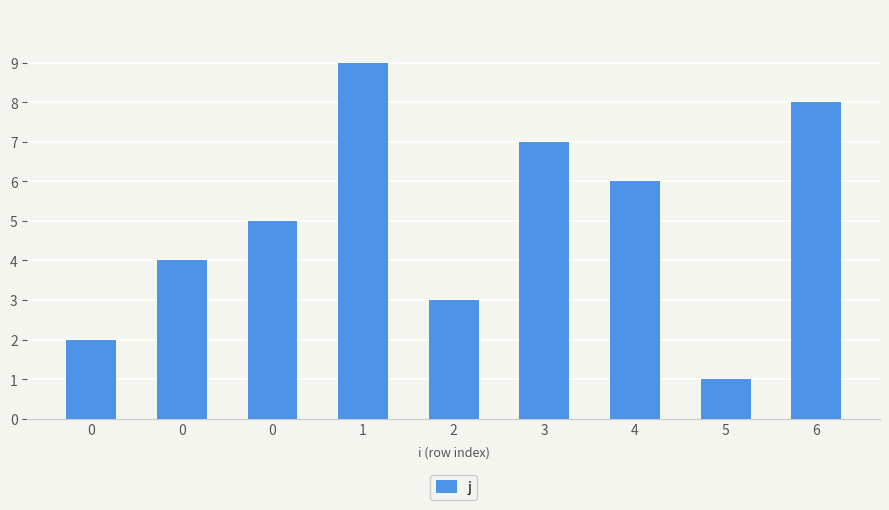

The value at 5 is 1. True or false?

True